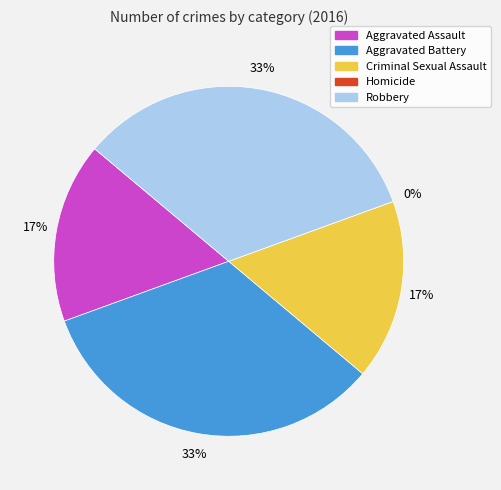

What percentage is NOT represented by Robbery?

66.7%